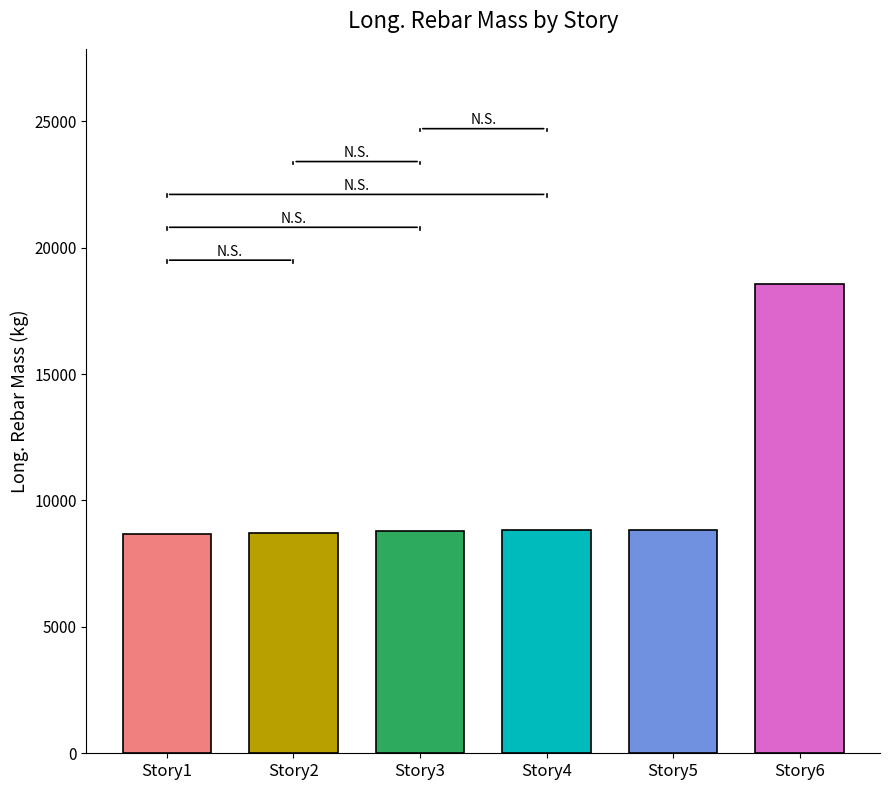

Approximately how many times larger is the value at Story4 compared to Story2?

1.0